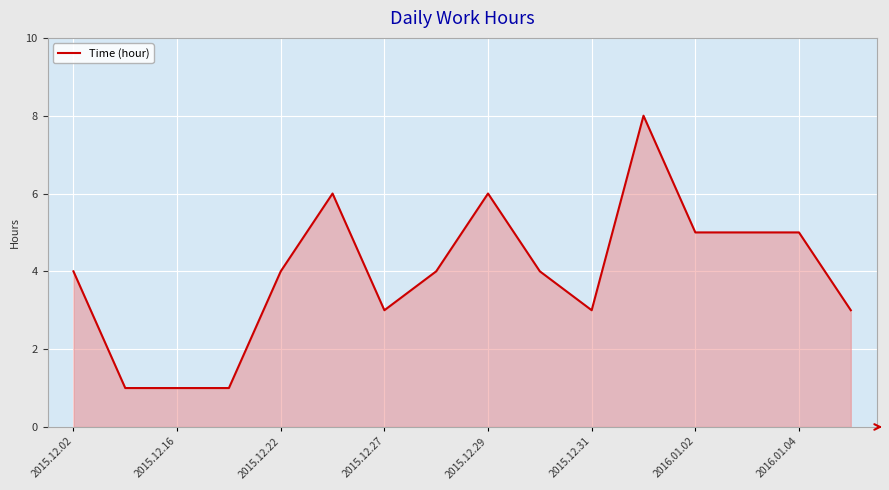

What is the maximum value shown in the chart?

8